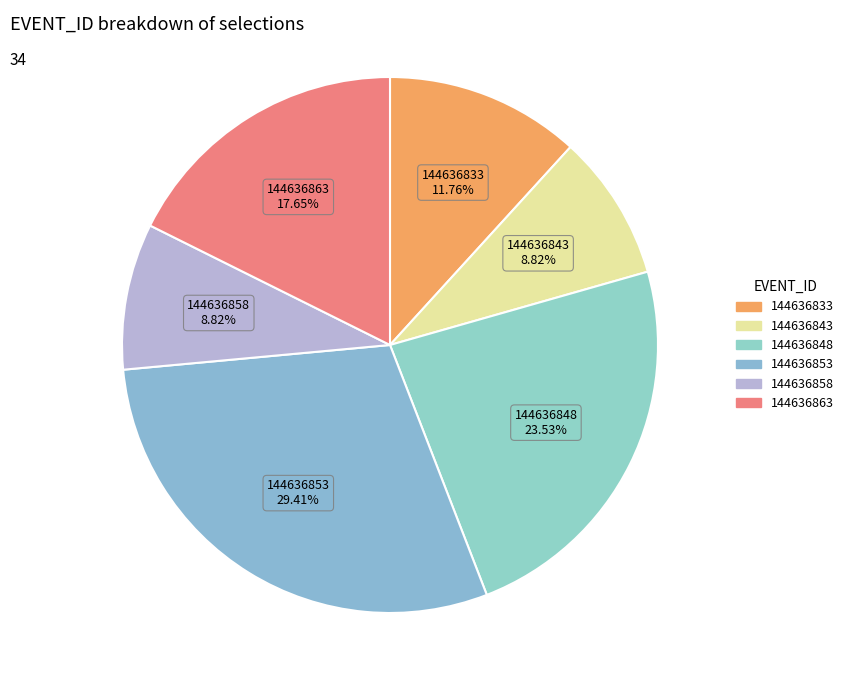

Which has a higher value, 144636853 or 144636833?

144636853